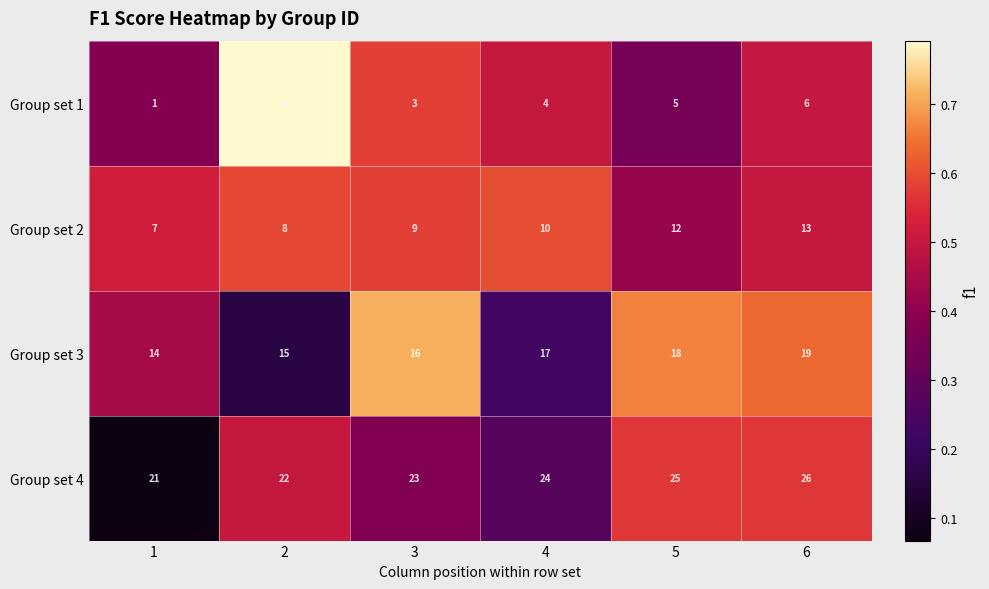

Rank the series at 4 from highest to lowest value.

Group set 4, Group set 3, Group set 2, Group set 1